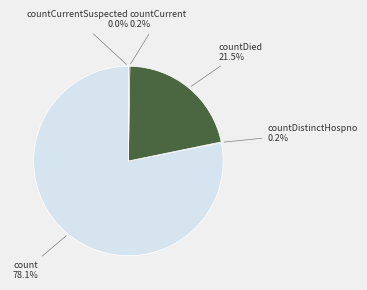

Is there a majority slice in this chart?

Yes